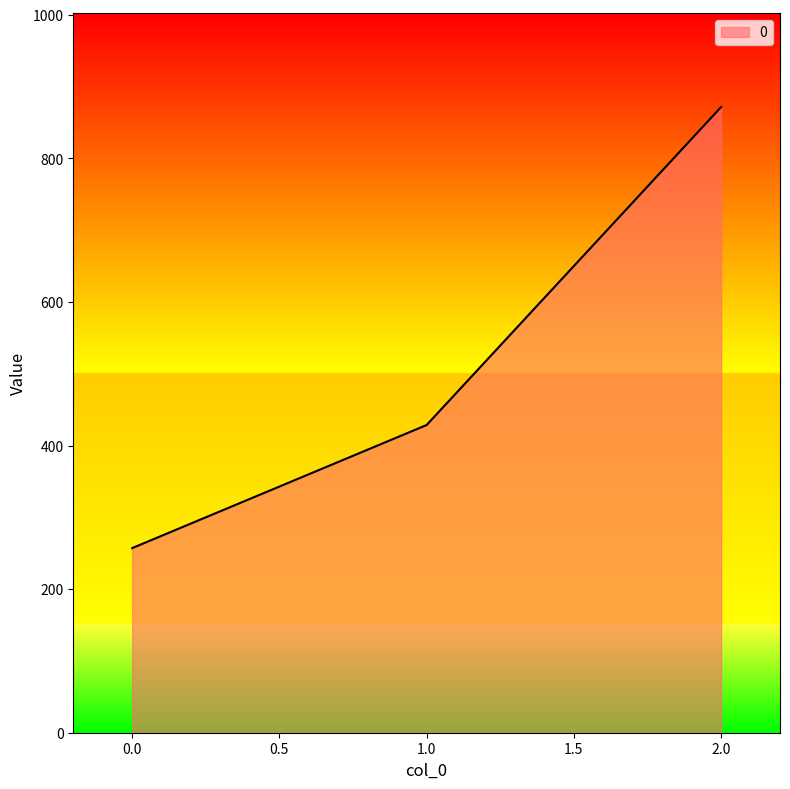

What is the minimum value shown in the chart?

257.1